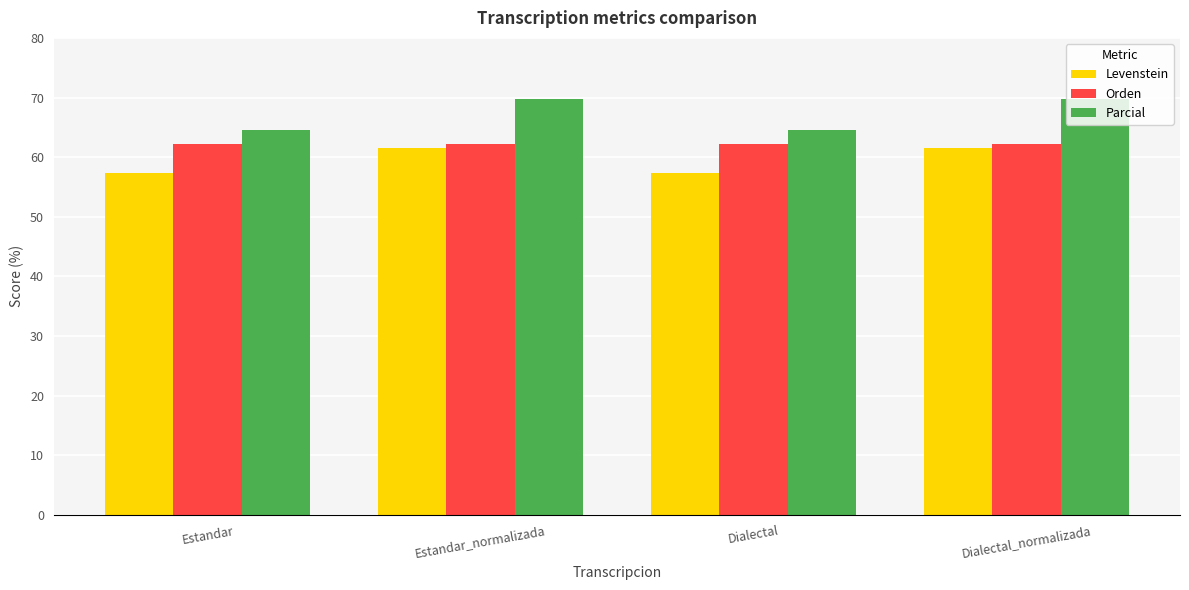

What position from the left is Dialectal_normalizada?

4